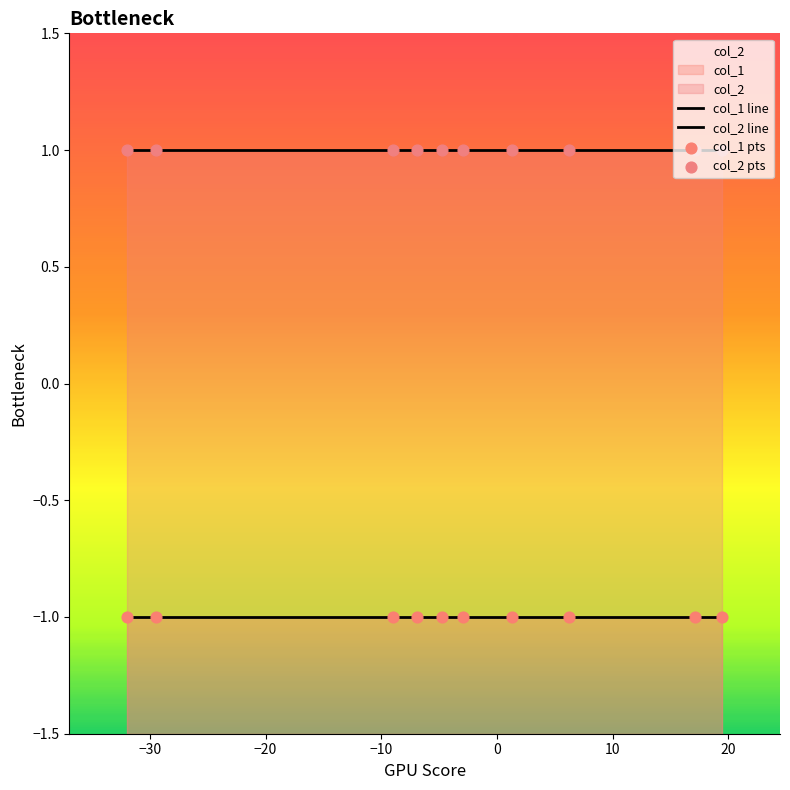

At how many categories does at least one series exceed 0?

10